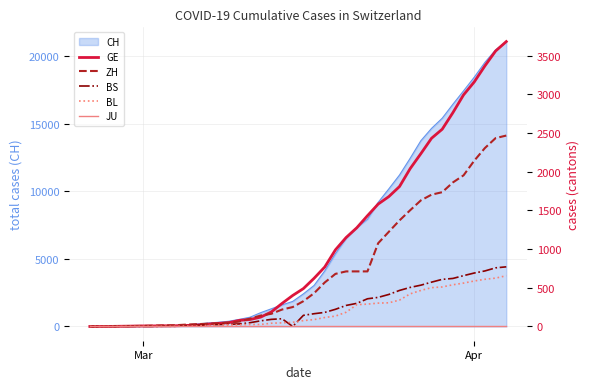

True or false: BL has more than 2 interior local peaks.

False